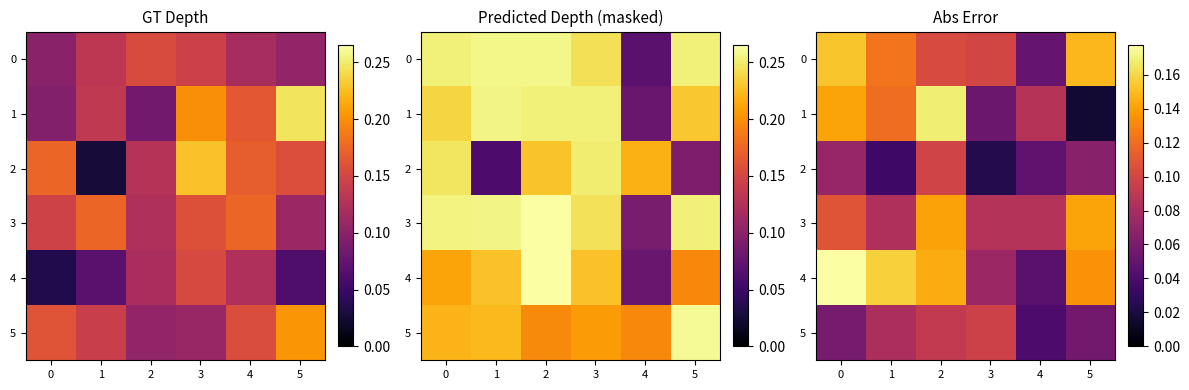

Which category has the lowest value across all series?

4